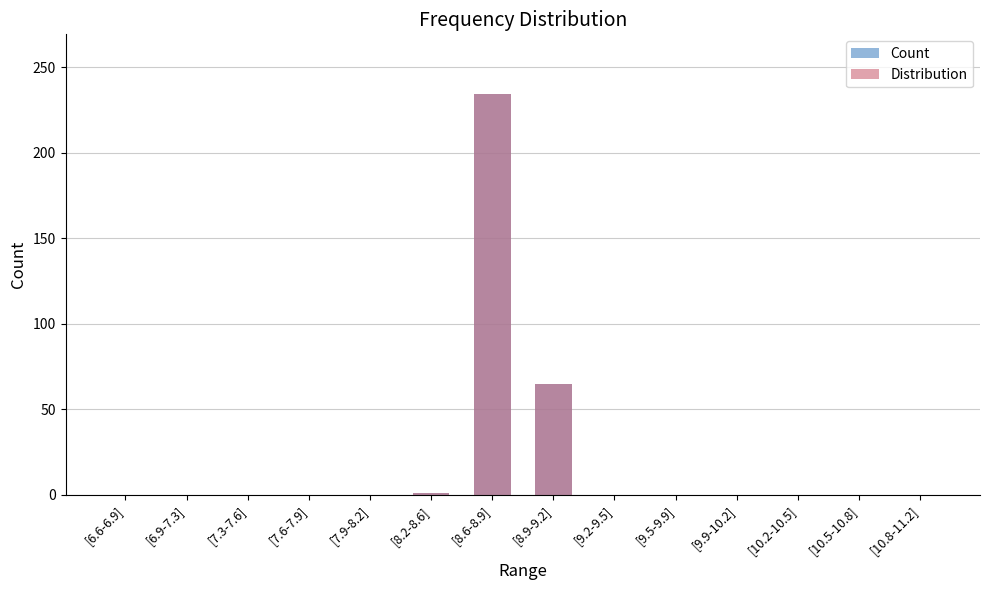

Where is Count nearest to the value 117?

[8.9-9.2]